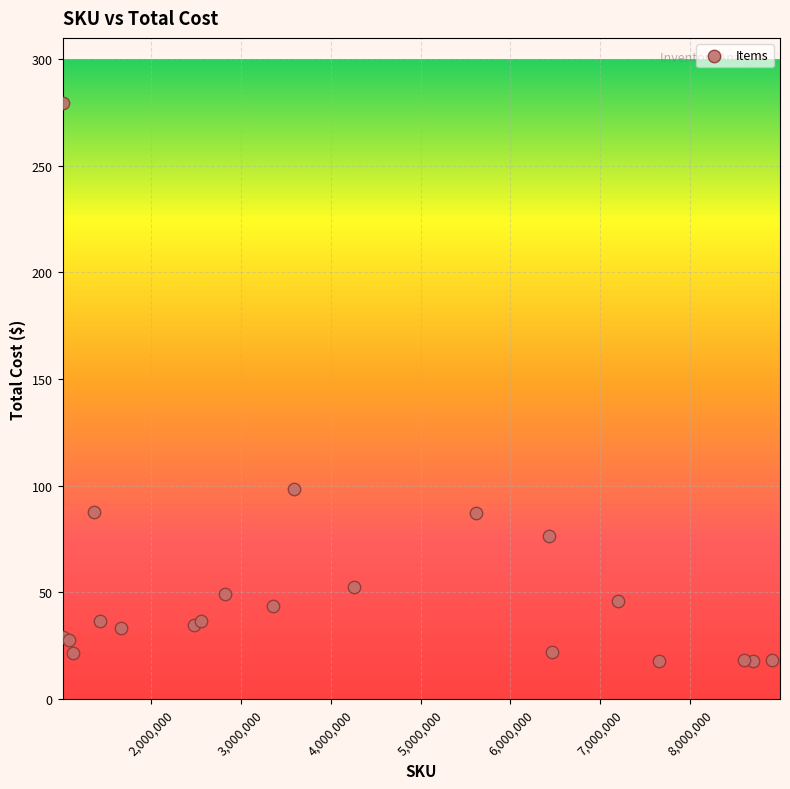

What Y value in the scatter plot is closest to 148?

98.7